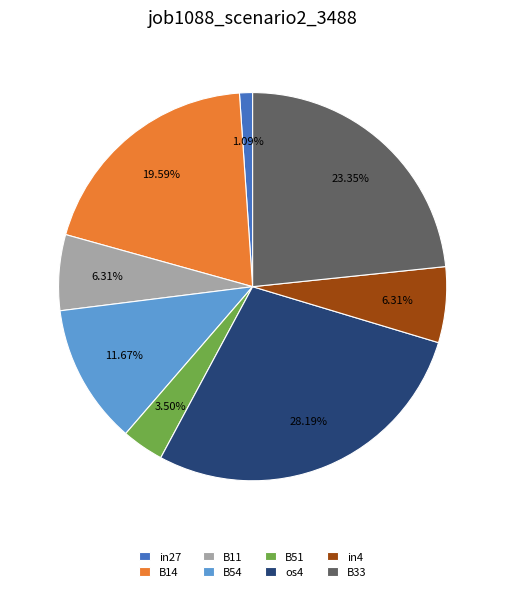

What is the total percentage of B51 and in27?

4.6%